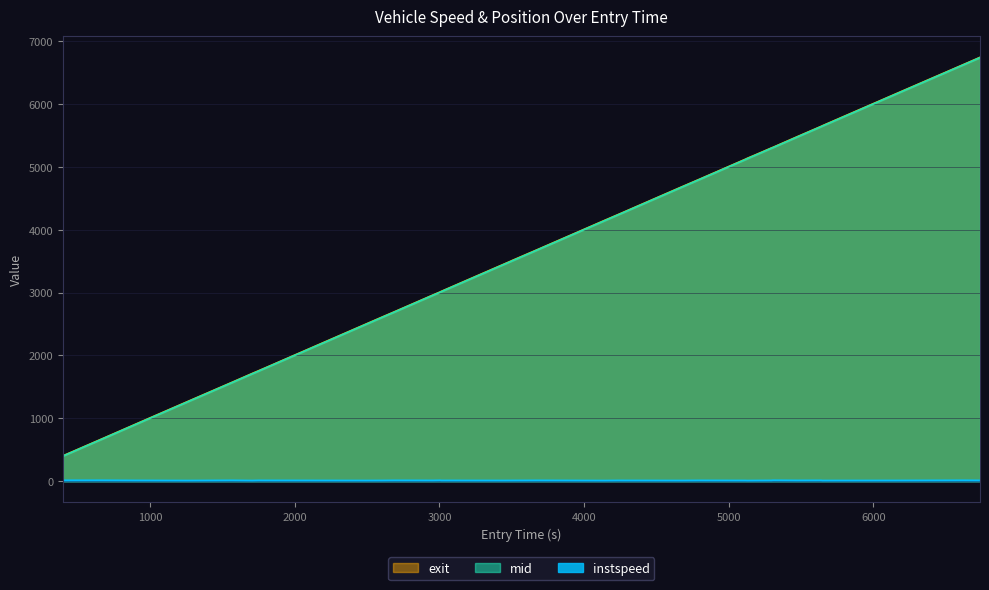

What is the highest value of the exit series?

6746.3